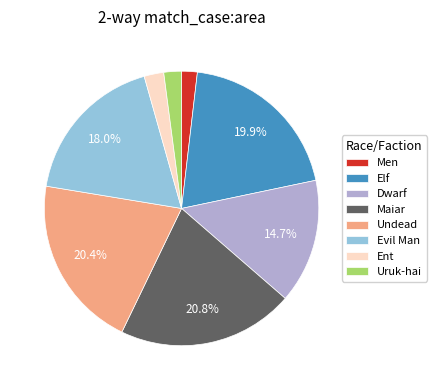

Is Evil Man the majority of the pie?

No